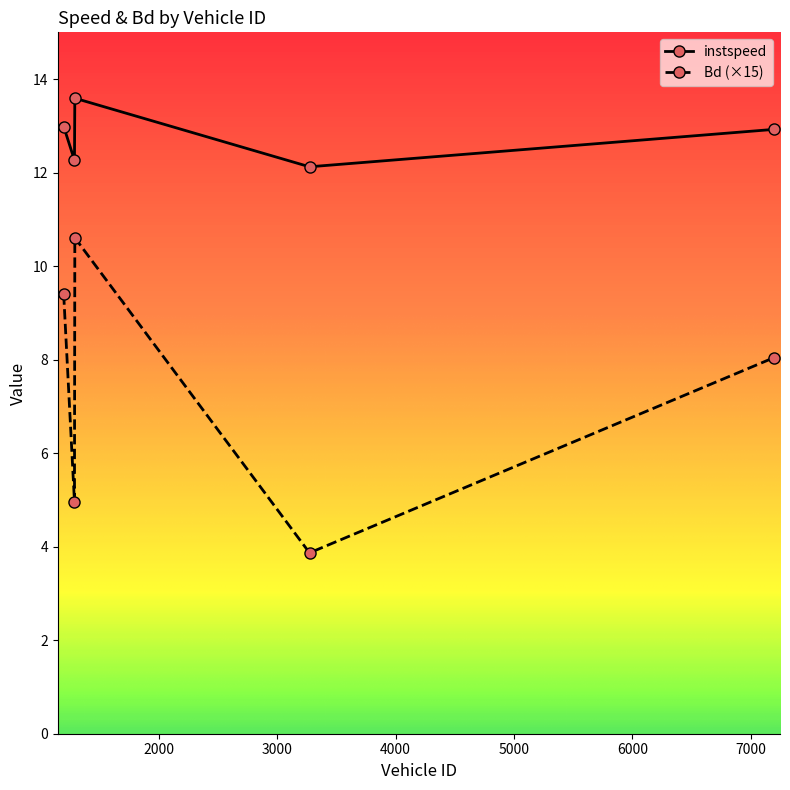

Reading left to right, what are all the values shown in this chart?

instspeed: 13.0	12.3	13.6	12.1	12.9
Bd (×15): 9.4	5.0	10.6	3.9	8.0